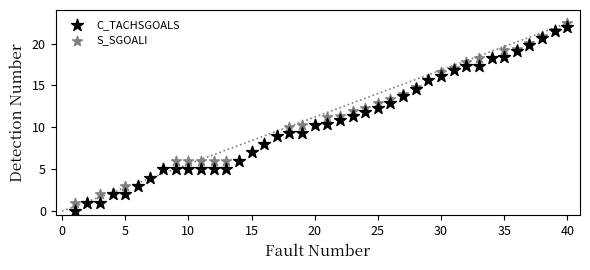

What is the X range (max minus min) for the scatter plot?

39.0